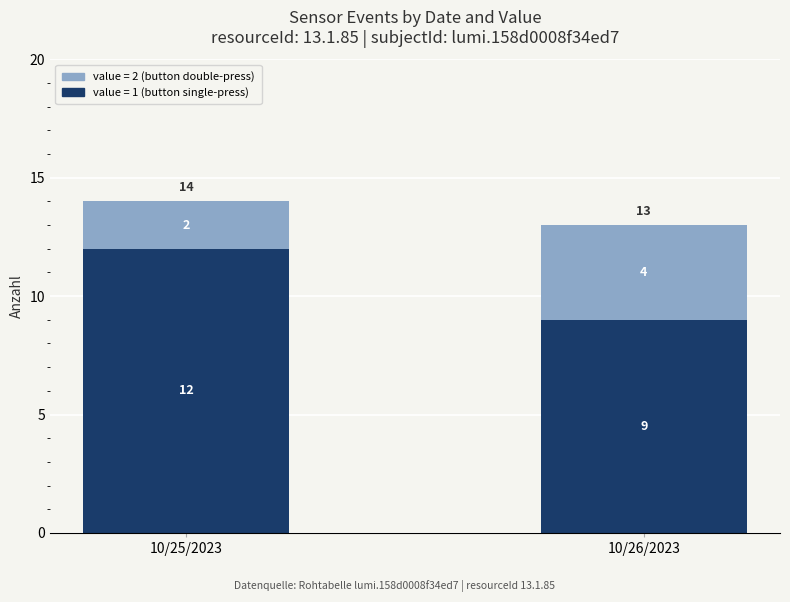

What is the total value across all series at 10/26/2023?

13